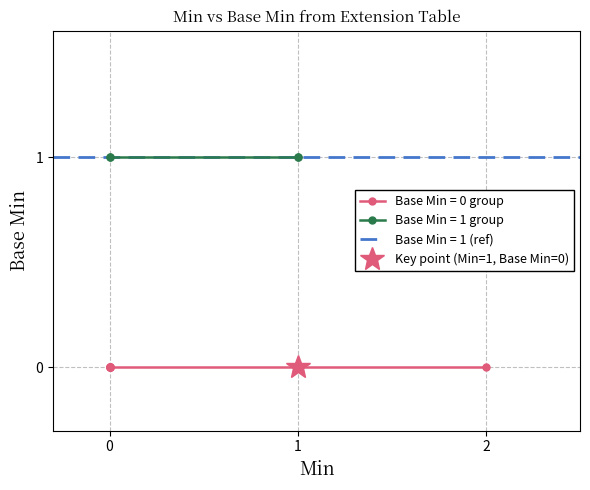

The Base Min (1) series shows 1 at 2. True or false?

False